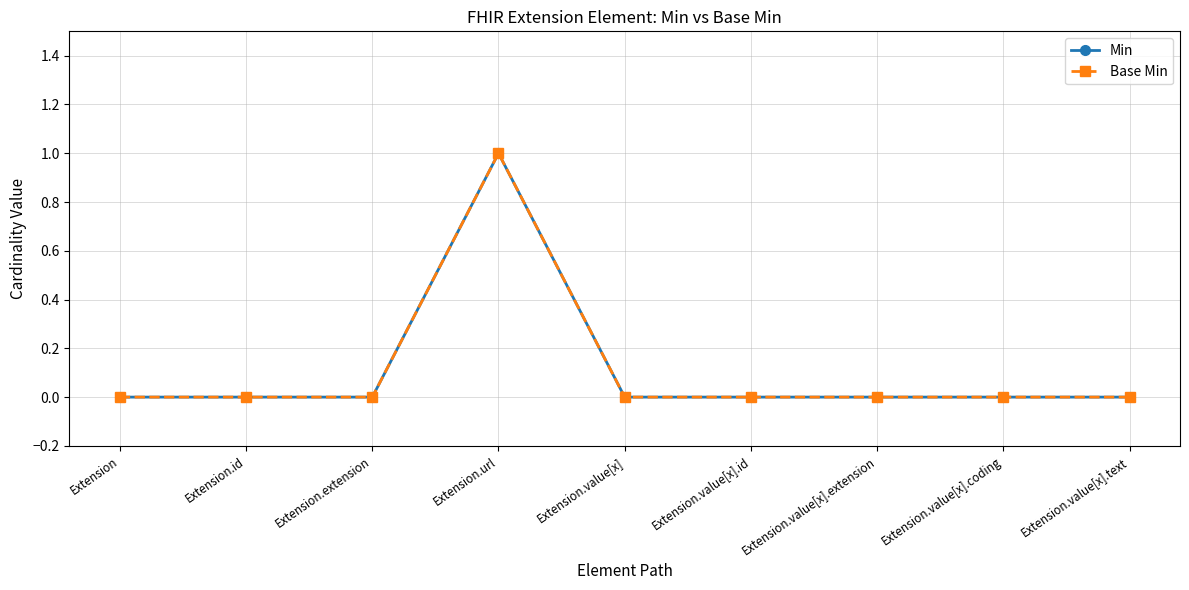

Does the chart have visible grid lines?

Yes